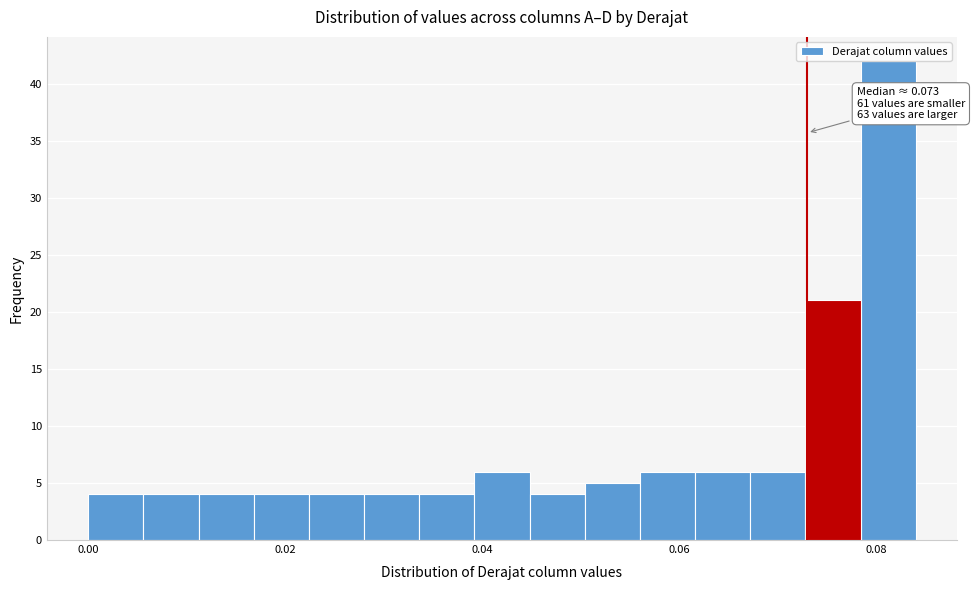

Around what value on the x-axis is the tallest bar? Give the approximate position of its centre, as read against the axis.

0.082